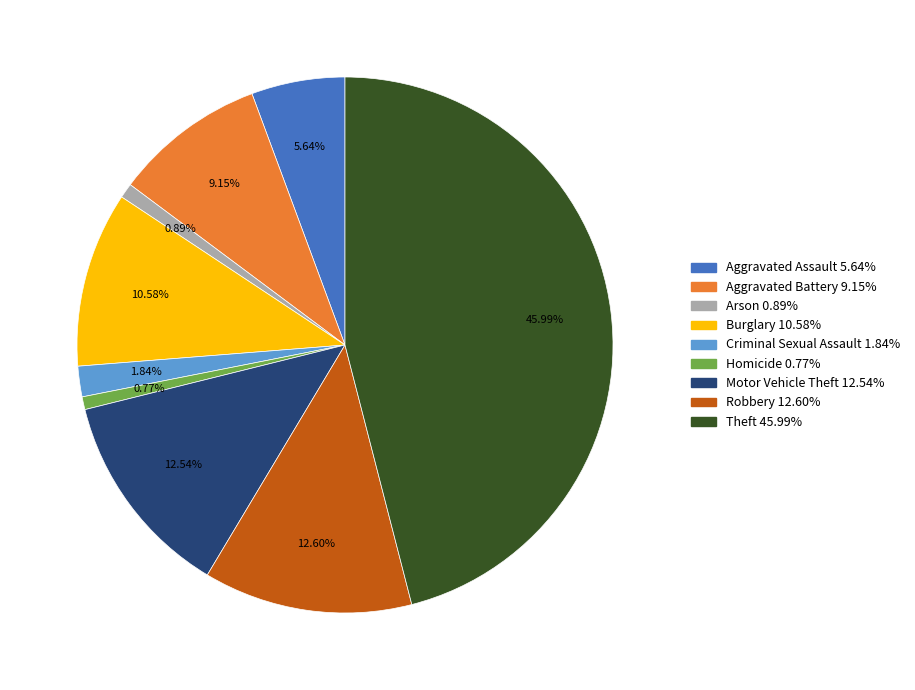

Between Criminal Sexual Assault and Theft, which is larger?

Theft